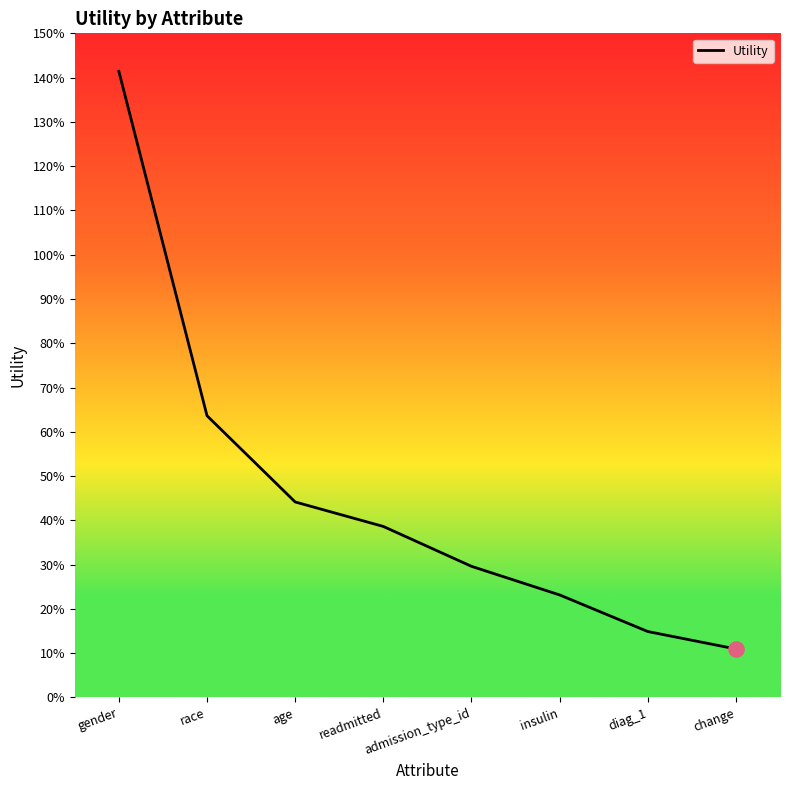

Which has a higher value, change or race?

race